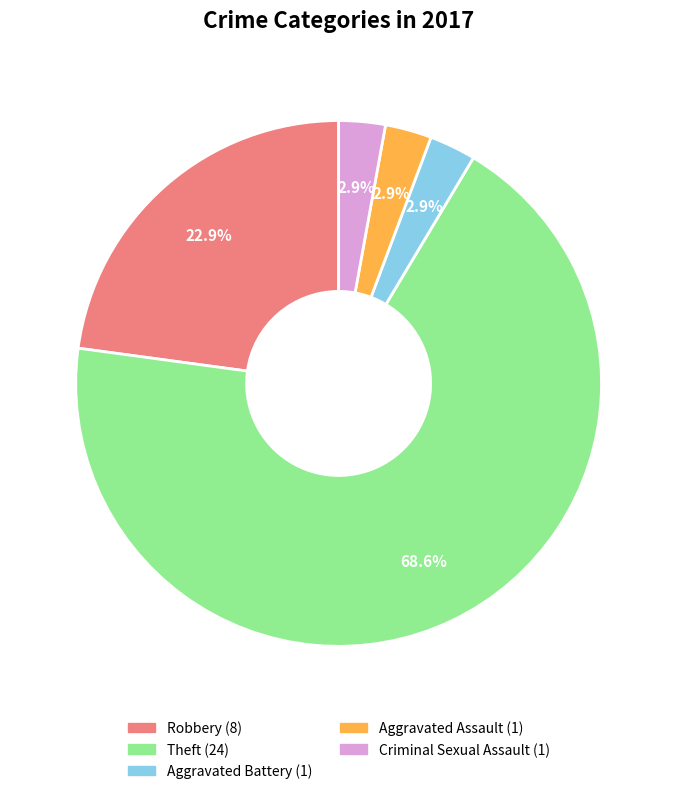

Does Theft represent more than half of the total?

Yes